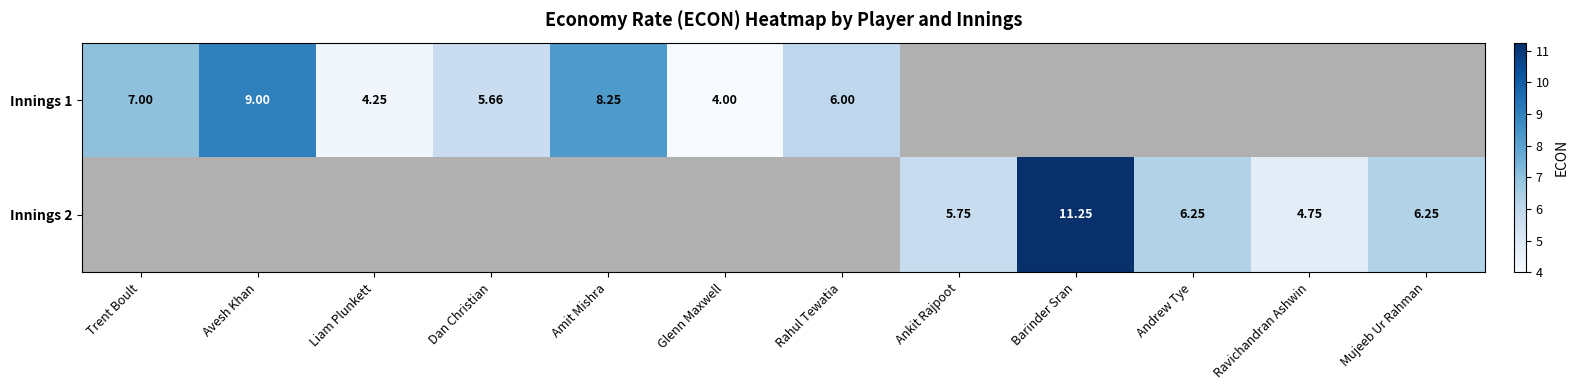

Is the value of Innings 2 at Dan Christian greater than the value of Innings 1 at Barinder Sran?

No